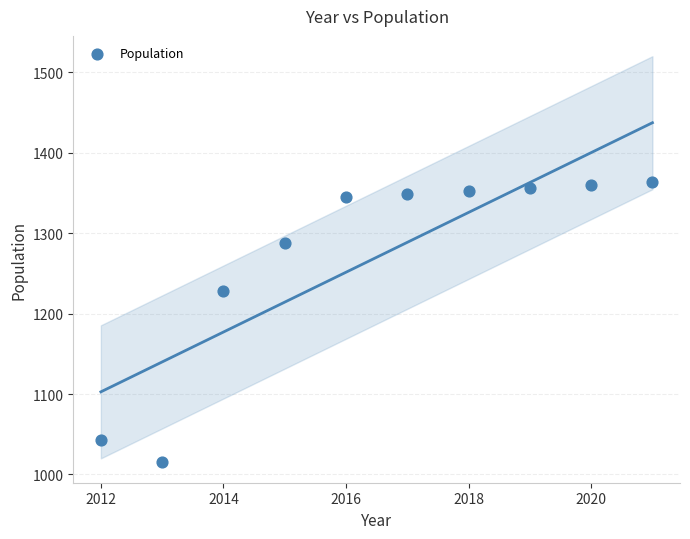

What Y value in the scatter plot is closest to 1189?

1228